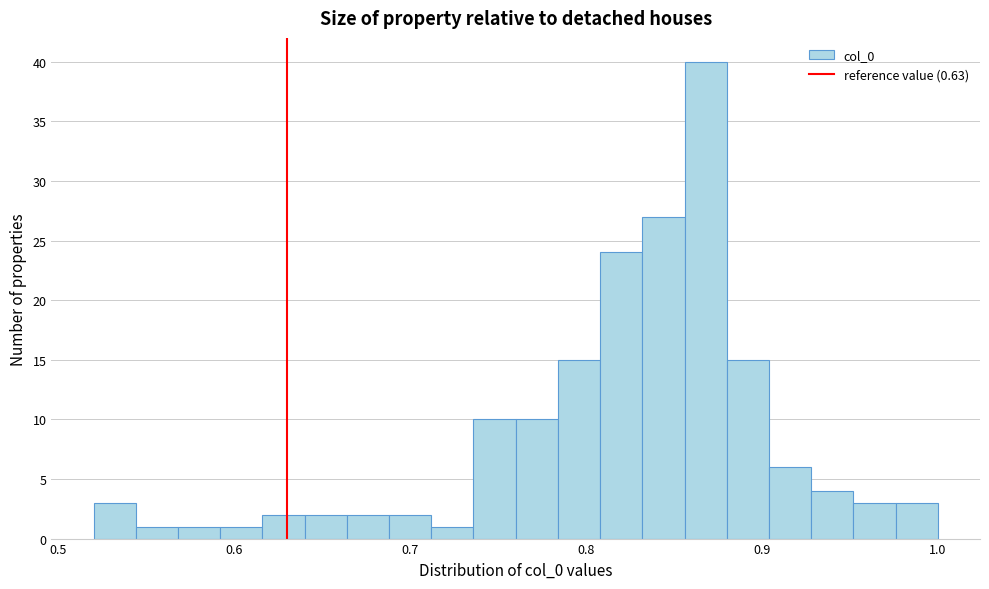

Around what value on the x-axis is the tallest bar? Give the approximate position of its centre, as read against the axis.

0.87